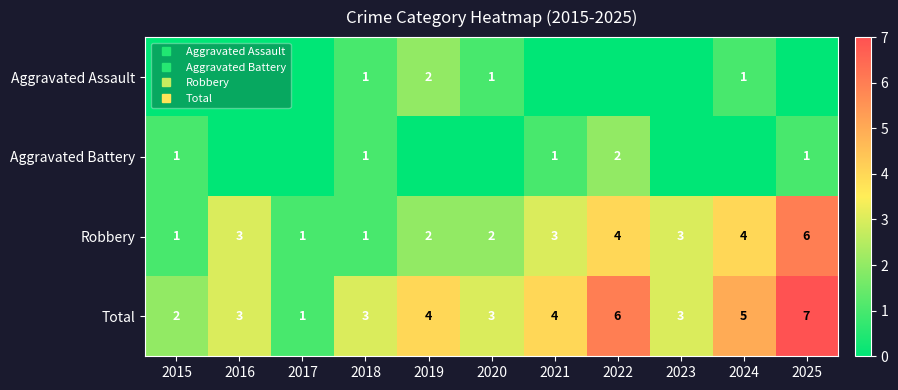

Which category has the lowest value across all series?

2015